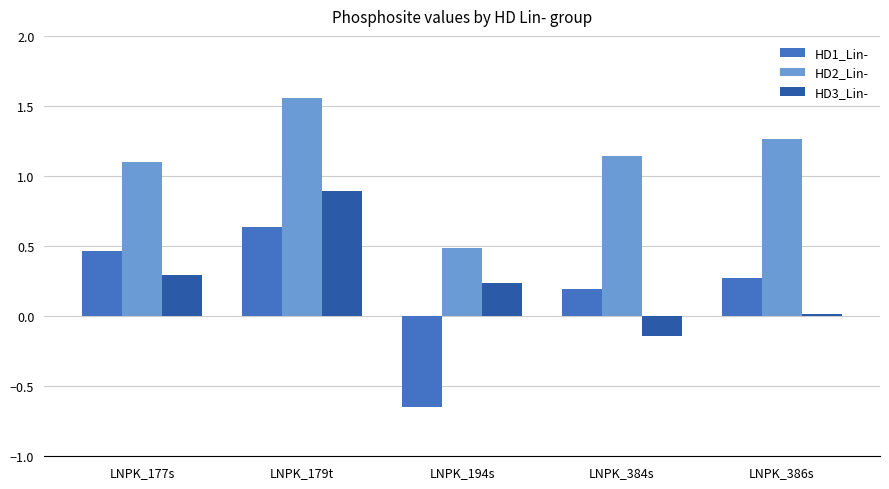

Rank the series at LNPK_384s from highest to lowest value.

HD2_Lin-, HD1_Lin-, HD3_Lin-